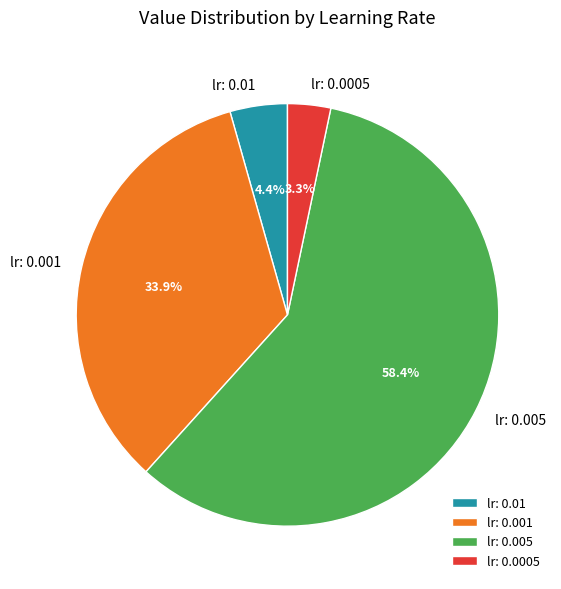

To the nearest percent, what is the combined percentage of lr: 0.01 and lr: 0.001?

38%